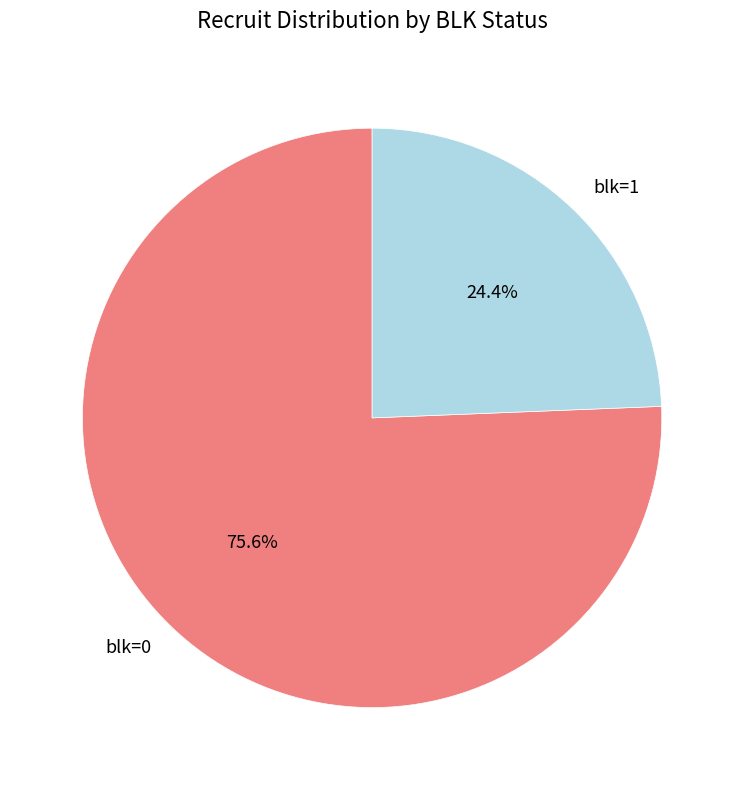

To the nearest percent, what is the difference between the blk=0 and blk=1 slice percentages?

51%